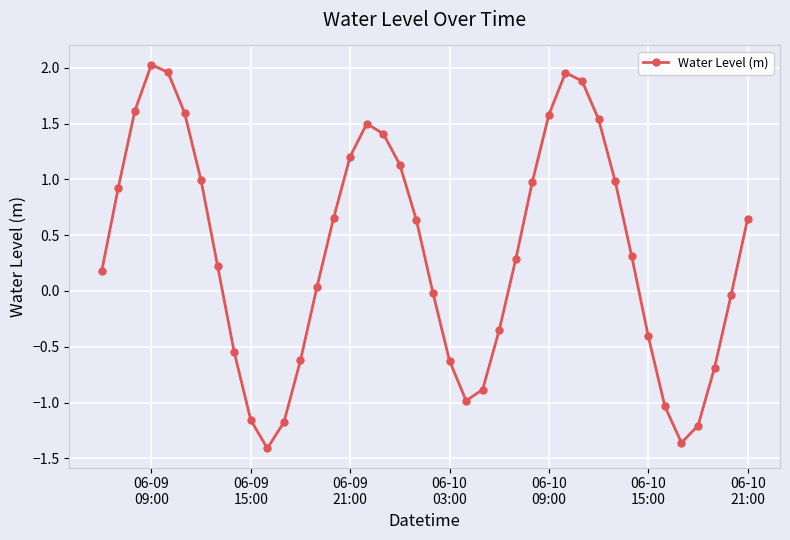

What is the value of the 8th point from the left?

0.2